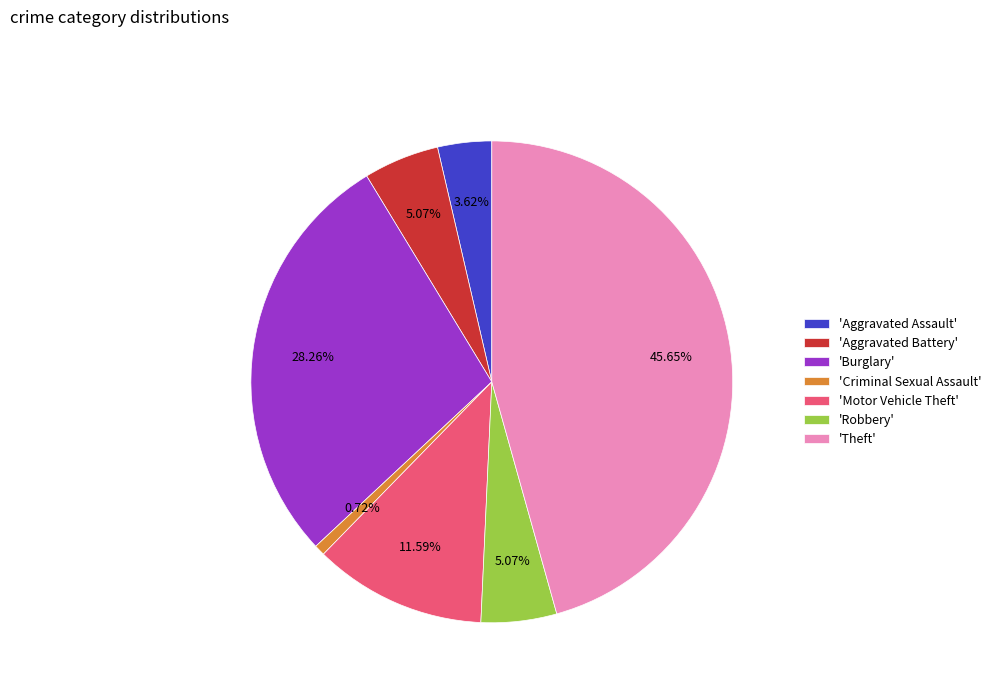

Which category has the biggest portion of the pie?

'Theft'